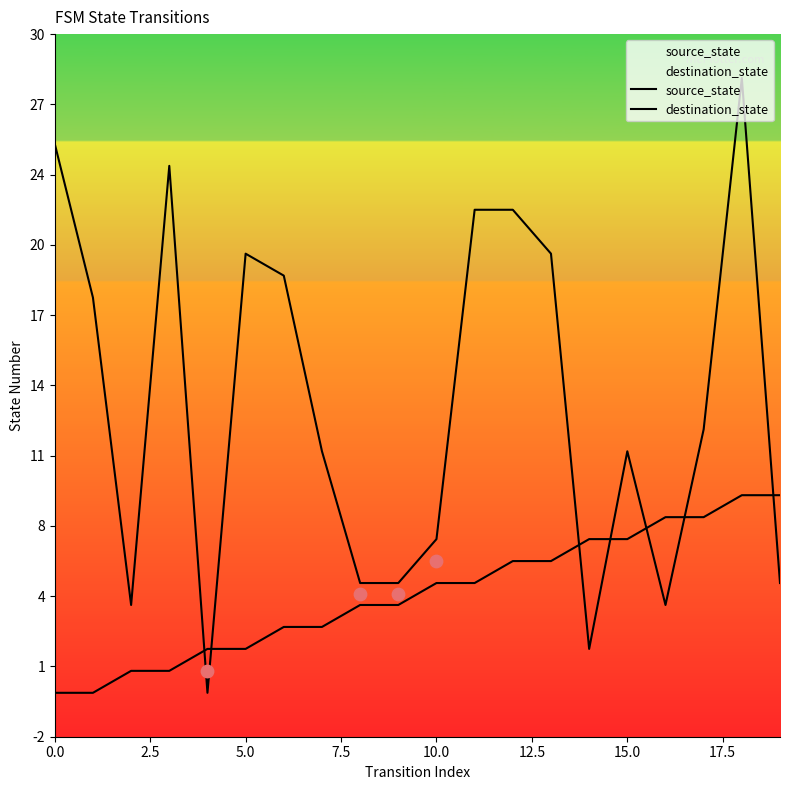

Which series has the largest Y range (max minus min)?

destination_state